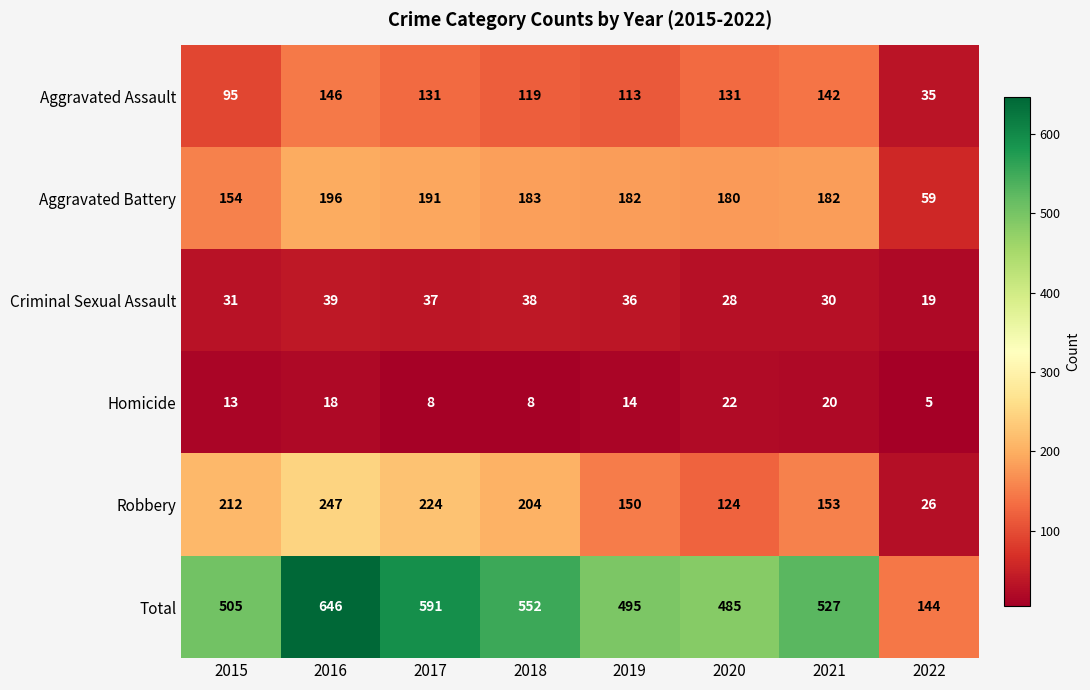

What is the difference between the second highest and second lowest values in the Aggravated Battery series?

37